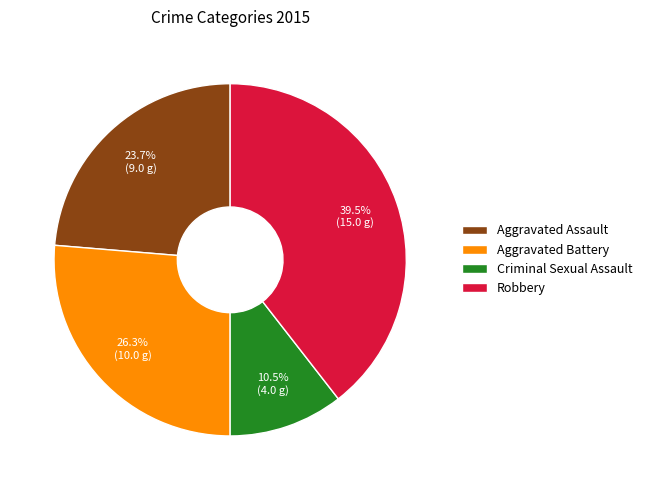

Count the number of slices in the pie.

4